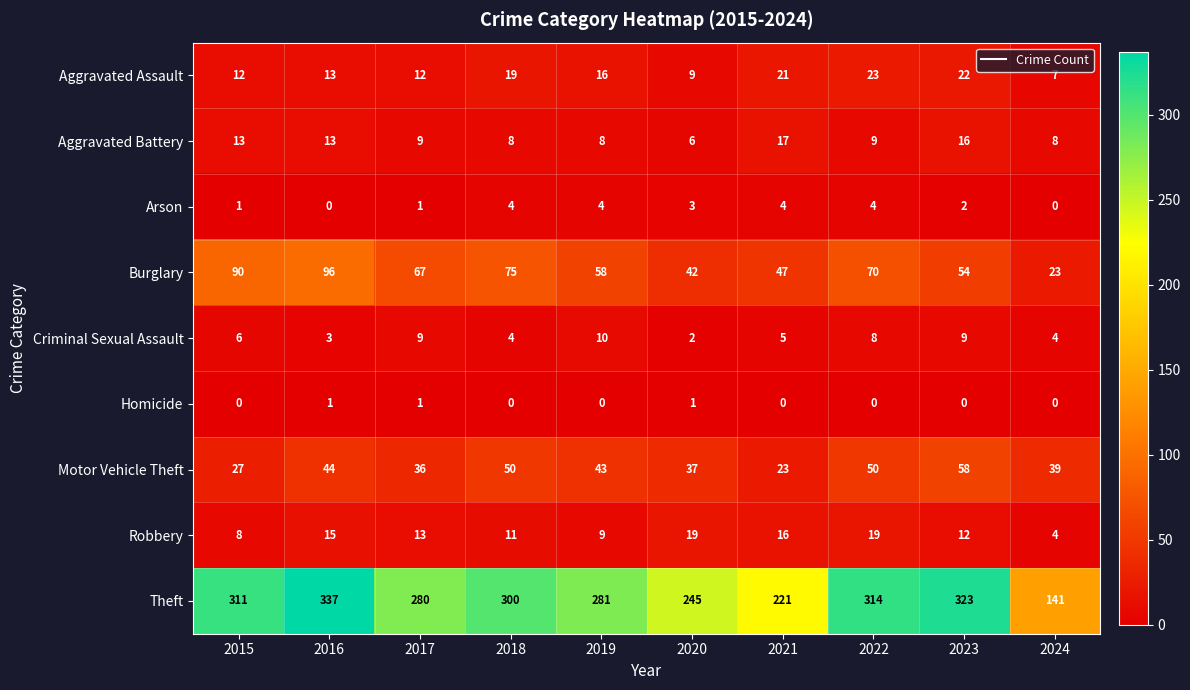

At which category is the sum across all series the highest?

2016